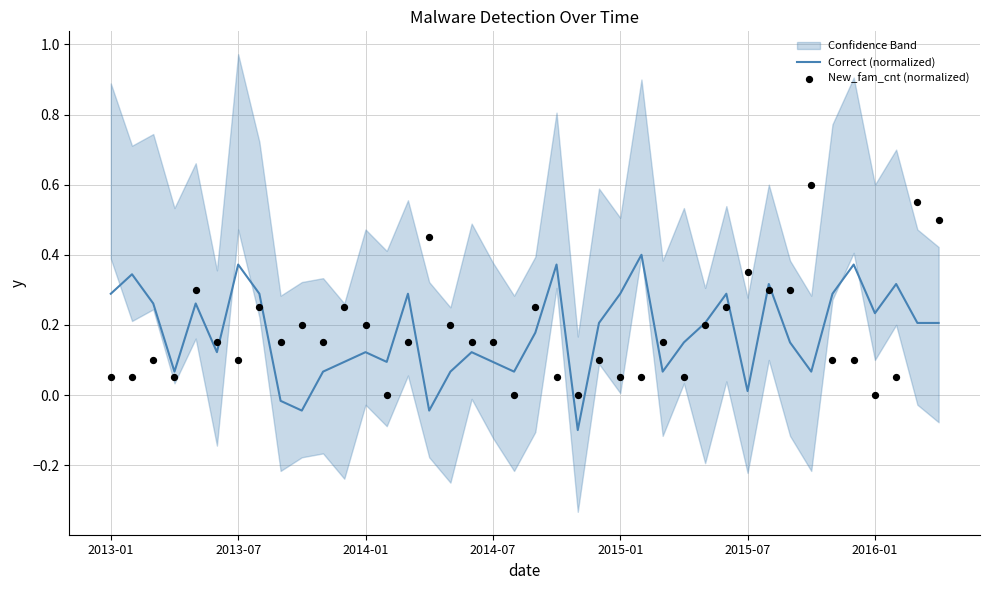

Which series has the largest total across all categories?

Correct (normalized)